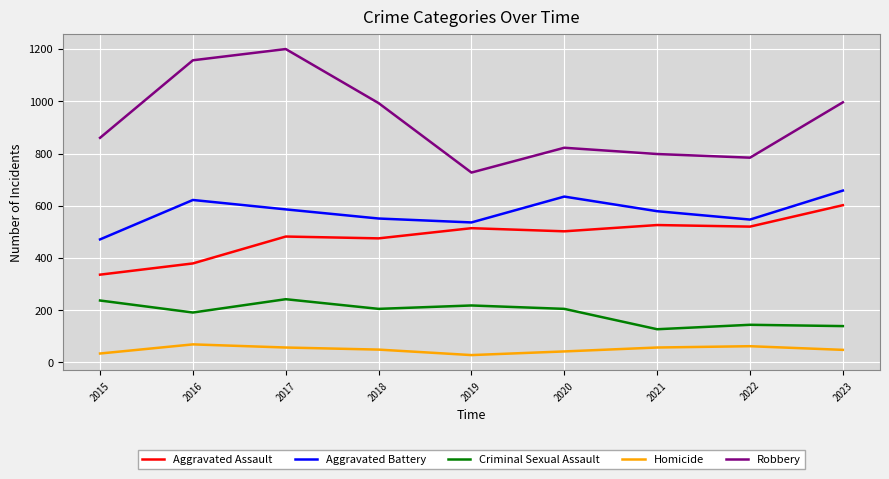

What is the spread (max minus min) of values at 2023?

948